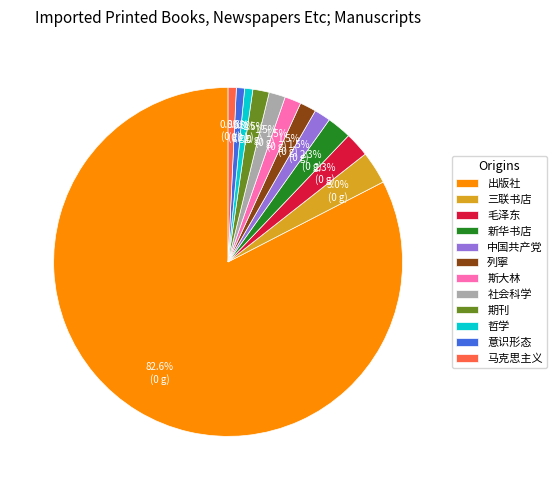

Which has a higher value, 列寧 or 新华书店?

新华书店